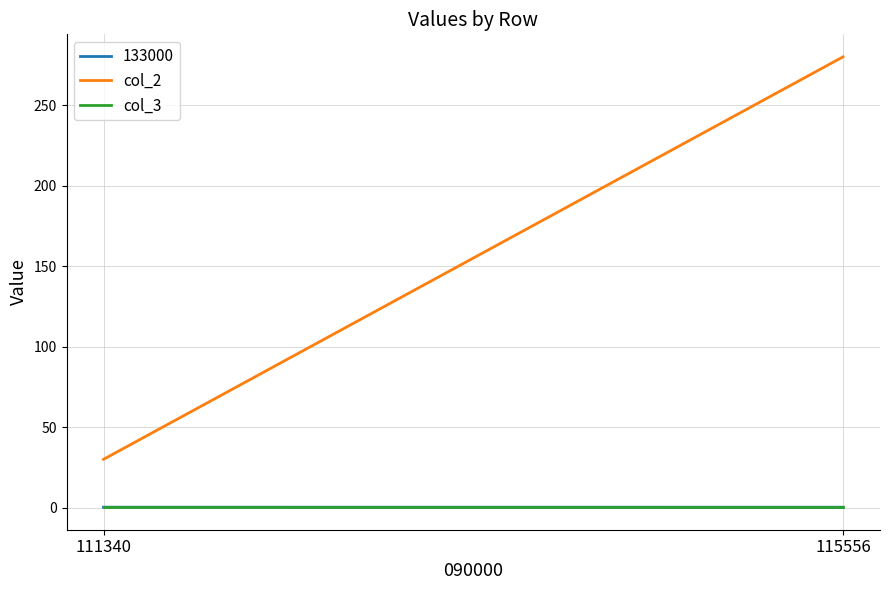

Is the value of col_2 at 111340 greater than the value of col_3 at 111340?

Yes